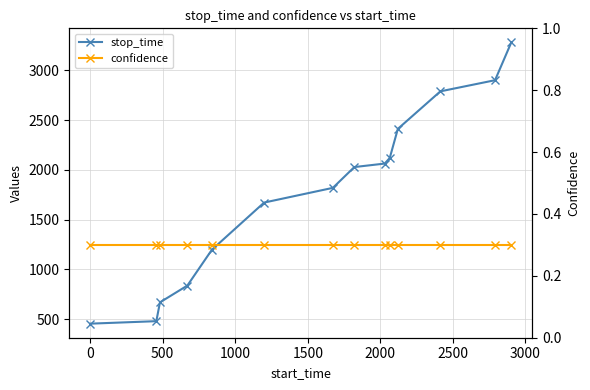

At how many categories does at least one series exceed 2082?

5